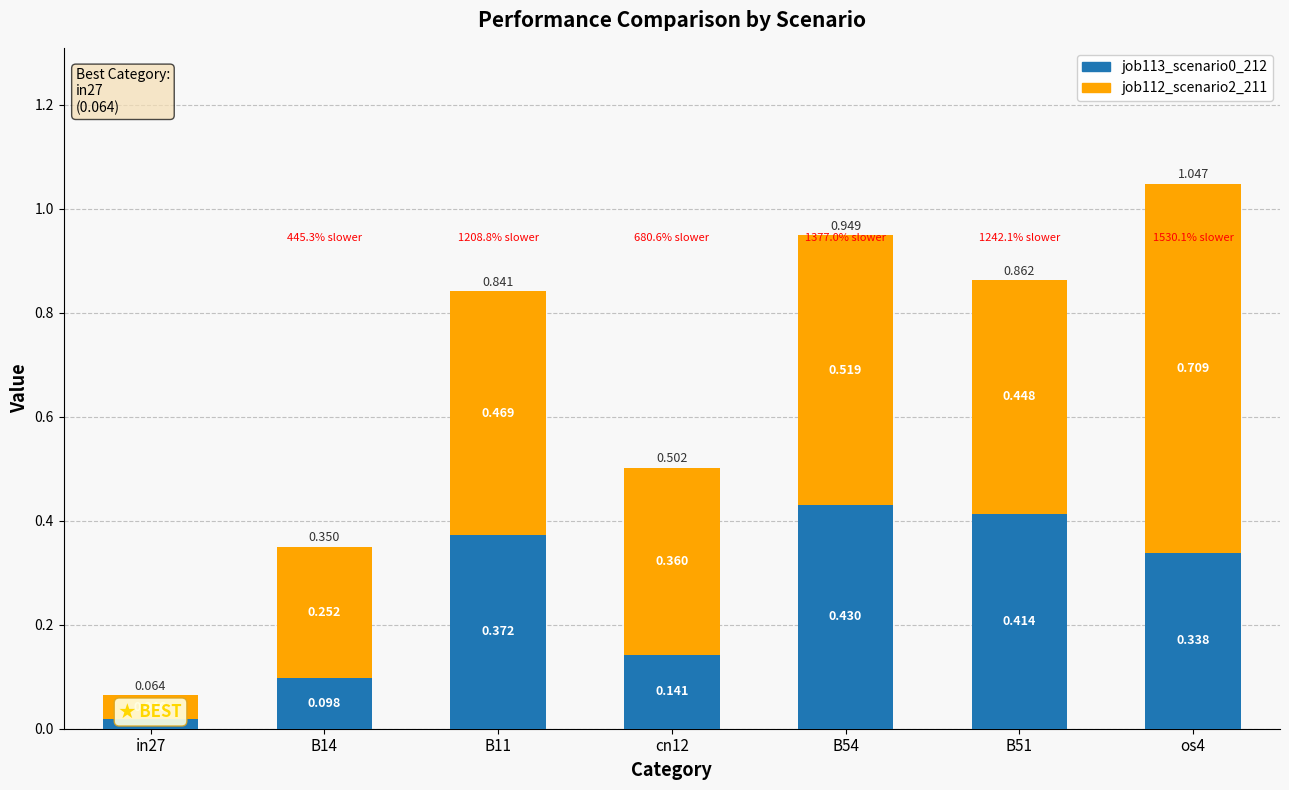

How many bars are there in total?

7